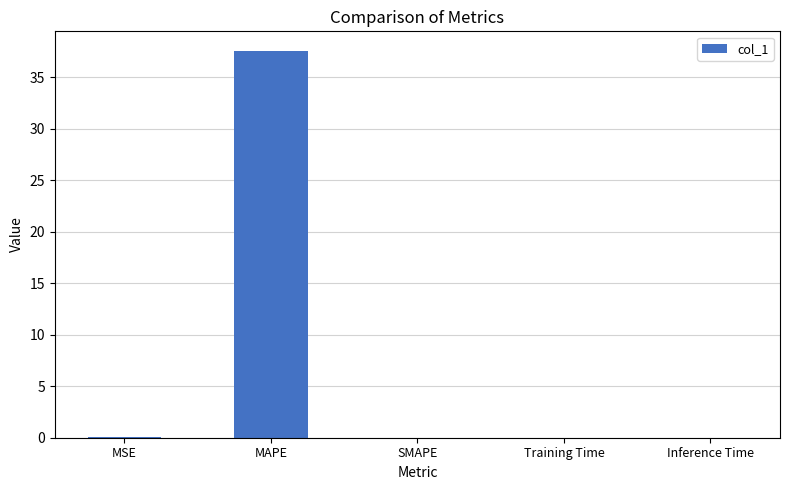

What value does the data have at MAPE?

37.6